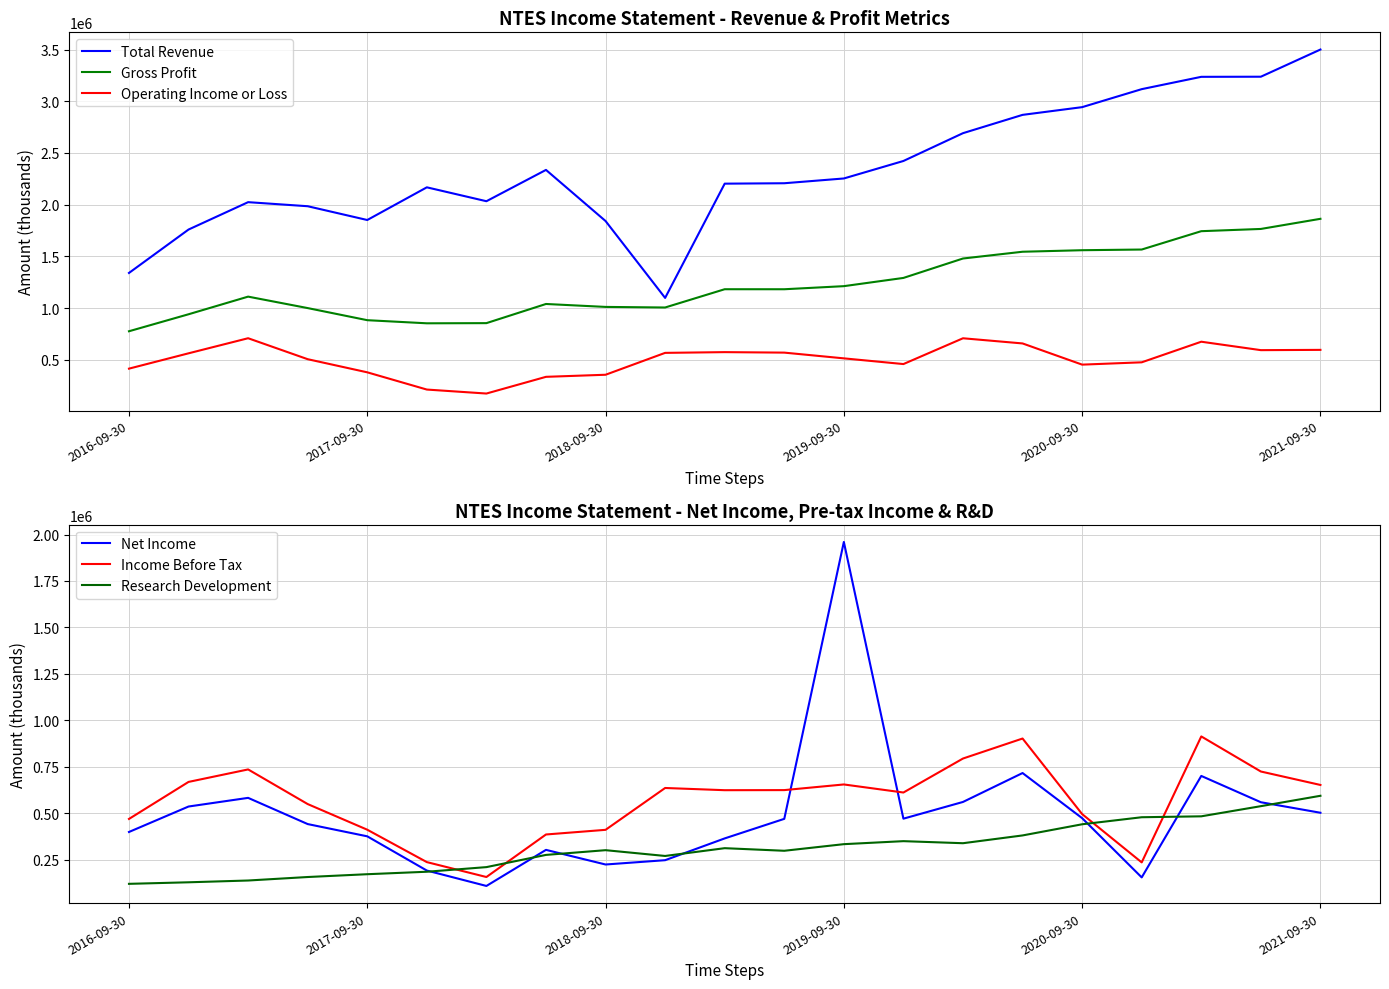

Read the Operating Income or Loss value at 2017-09-30, to the nearest 10.

378400